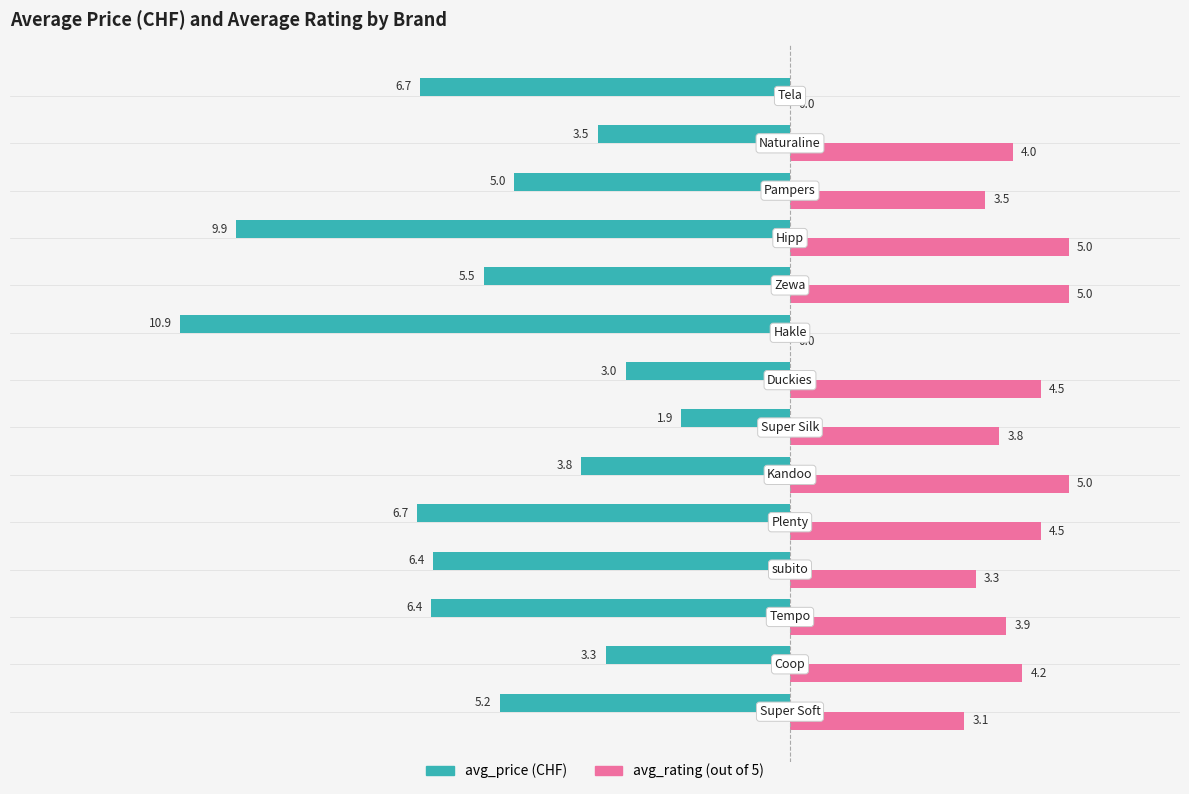

What is the maximum value shown in the chart?

5.0